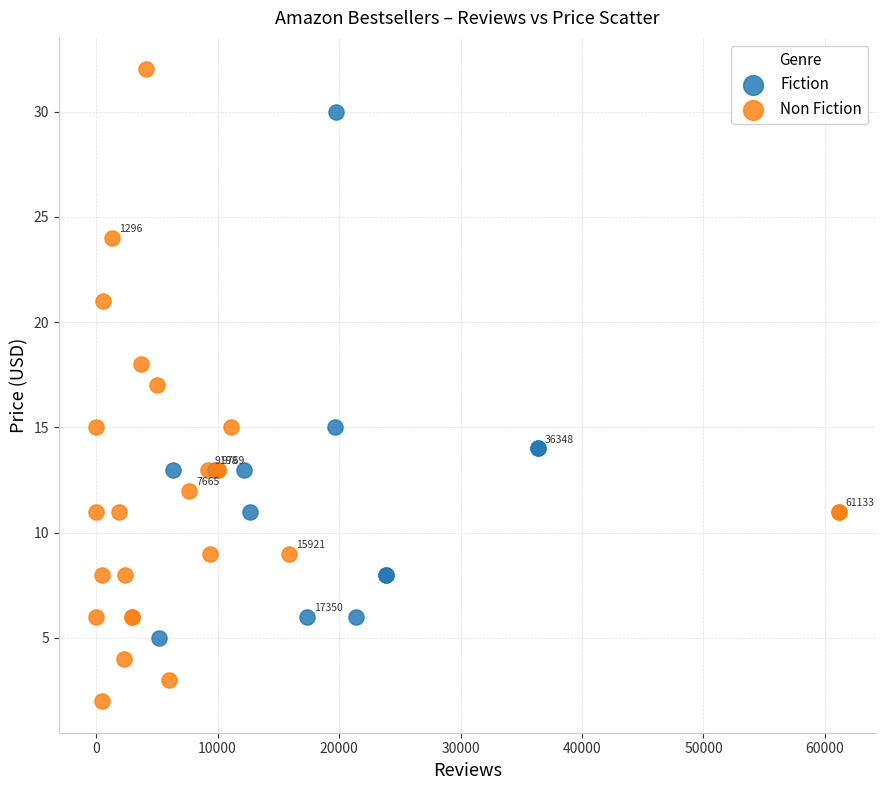

Which series reaches the maximum Y coordinate?

Non Fiction